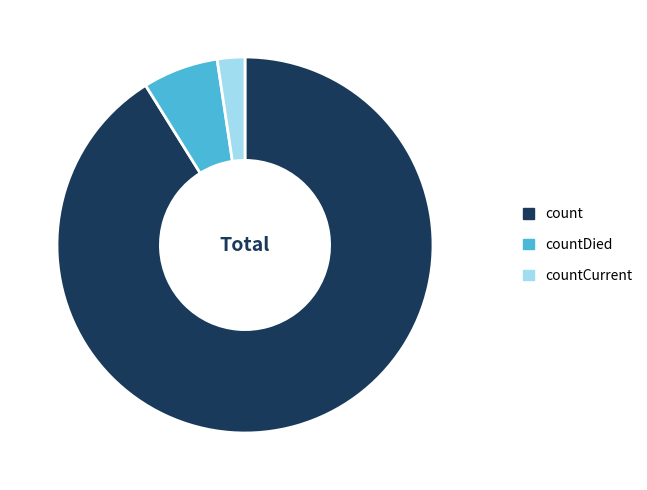

How many slices are in this pie chart?

3